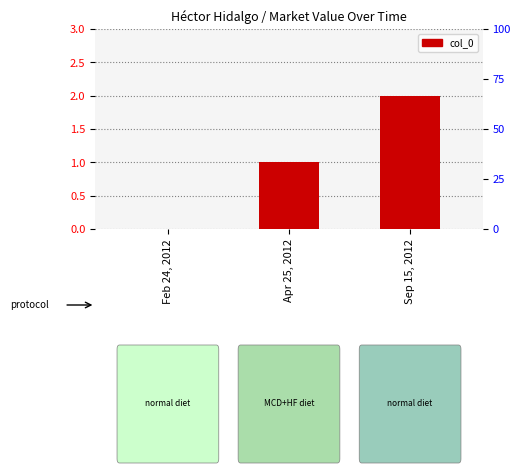

Reading left to right, what are all the values shown in this chart?

Feb 24, 2012=0	Apr 25, 2012=1	Sep 15, 2012=2